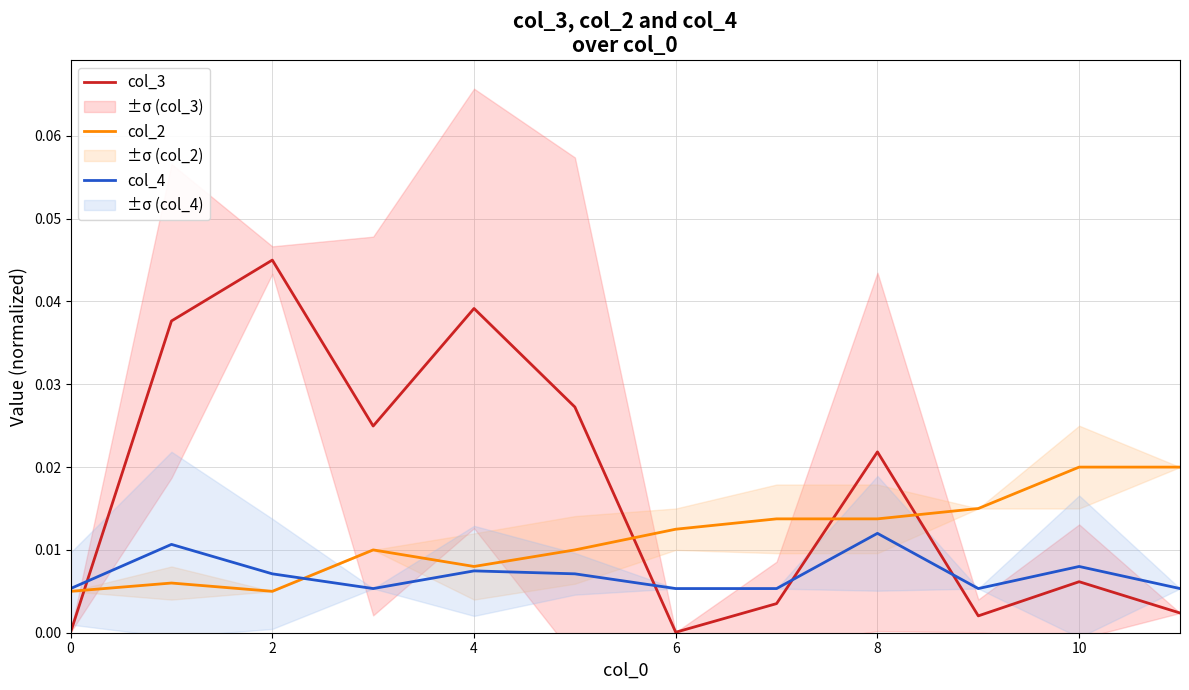

Rank the series by their maximum value, from highest to lowest.

col_3, col_2, col_4